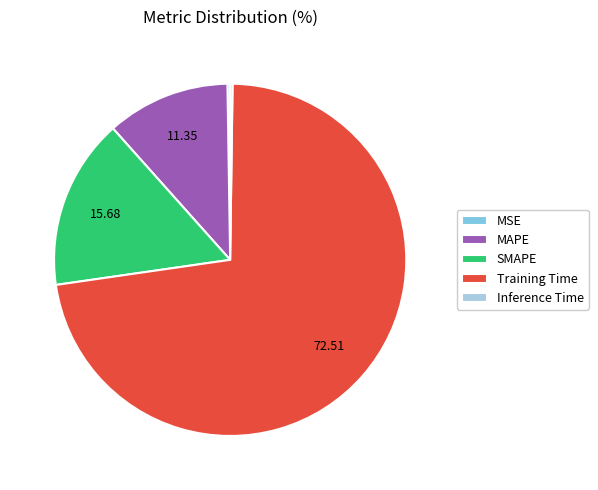

Which category has the biggest portion of the pie?

Training Time